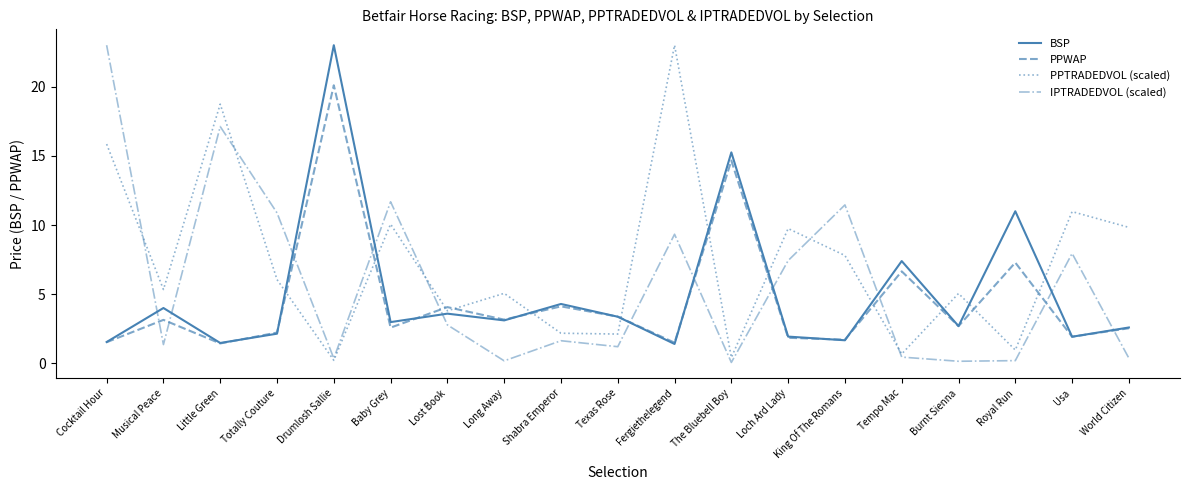

Which category has the highest value in the IPTRADEDVOL (scaled) series?

Cocktail Hour